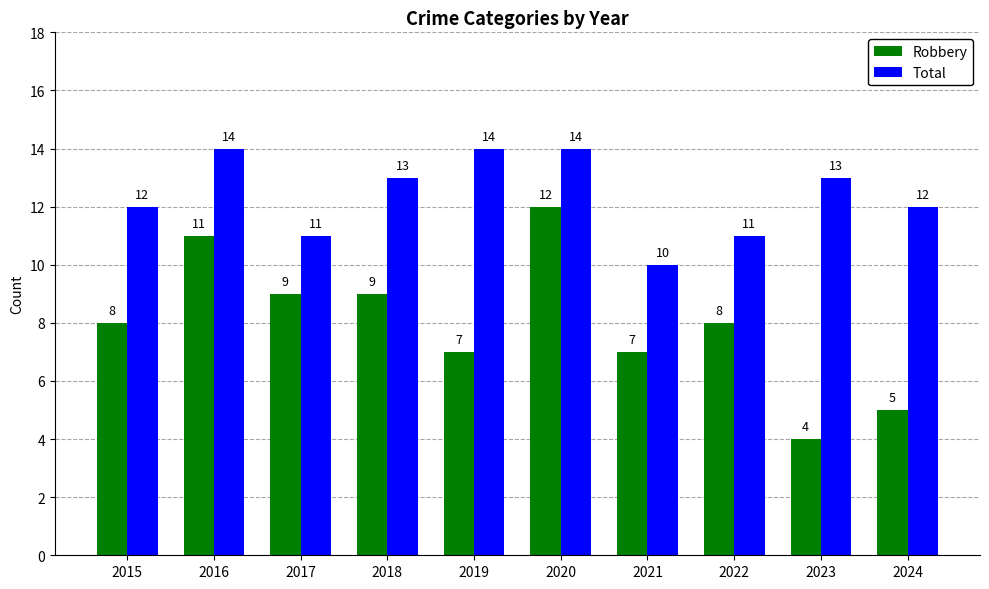

What is the sum of all Total values?

124